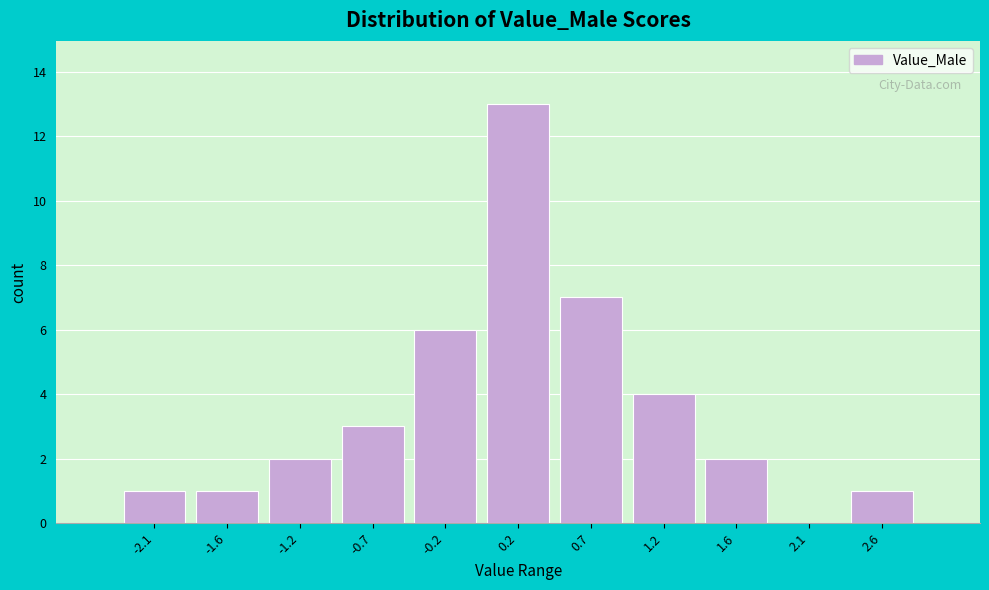

Reading left to right, list all the values displayed in this chart.

-2.1=1	-1.6=1	-1.2=2	-0.7=3	-0.2=6	0.2=13	0.7=7	1.2=4	1.6=2	2.1=0	2.6=1